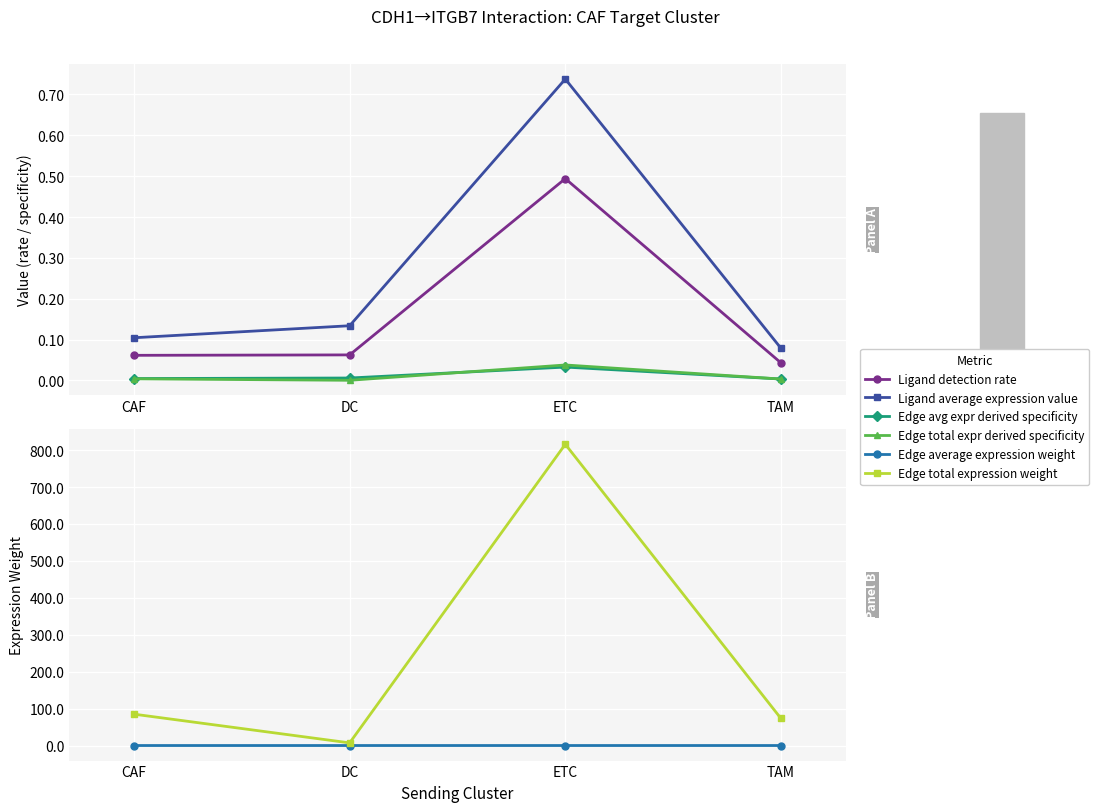

How many lines are shown in the chart?

6